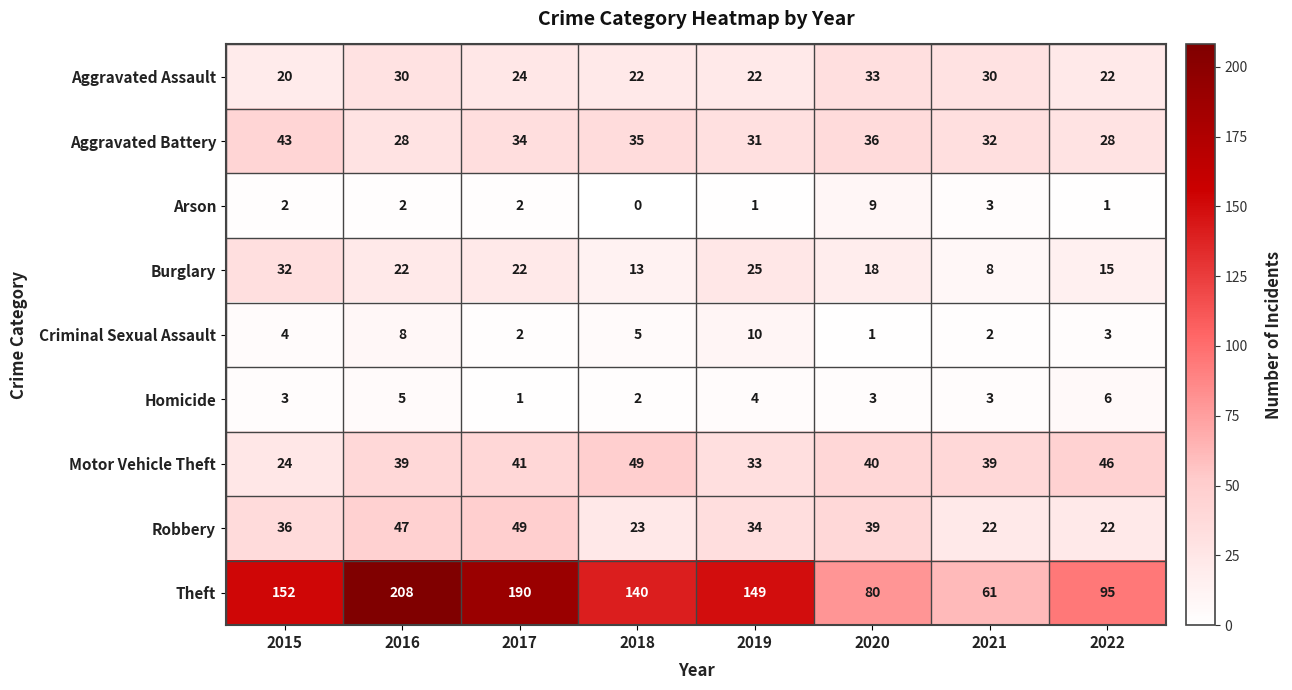

What is the maximum value for Homicide?

6